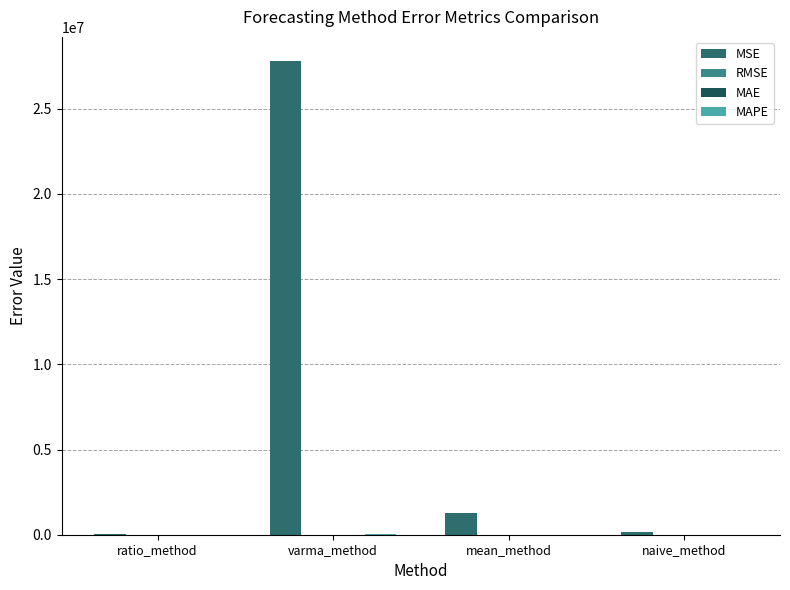

Rank the categories by MAE value from lowest to highest.

ratio_method, naive_method, mean_method, varma_method